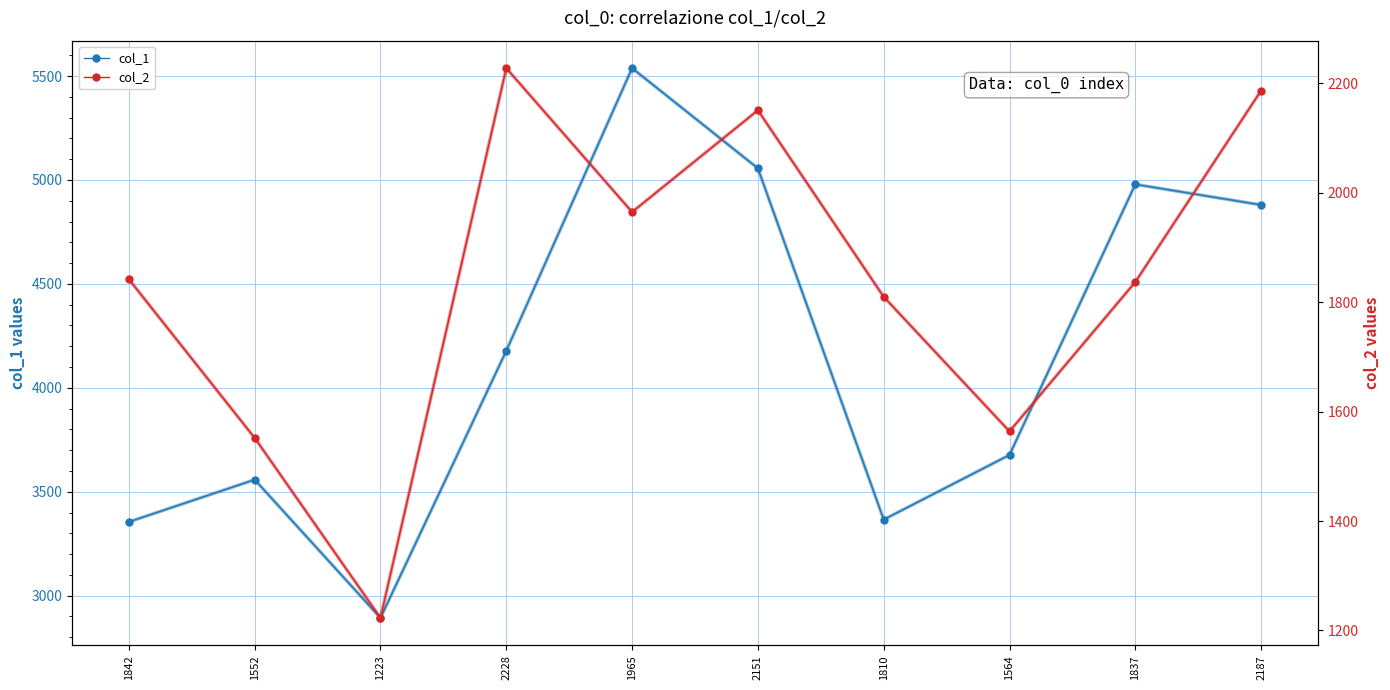

What is the label of the 5th point from the right?

2151